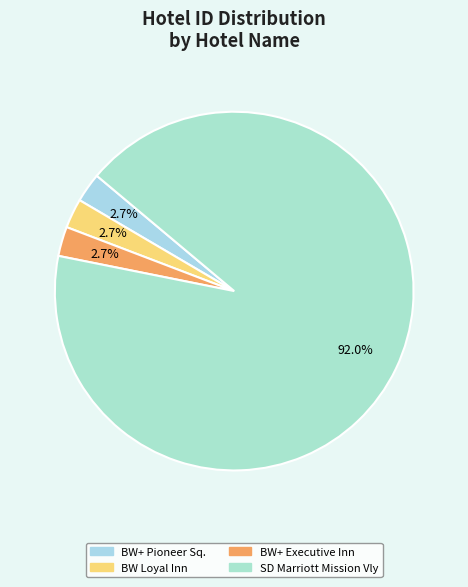

Is there a majority slice in this chart?

Yes